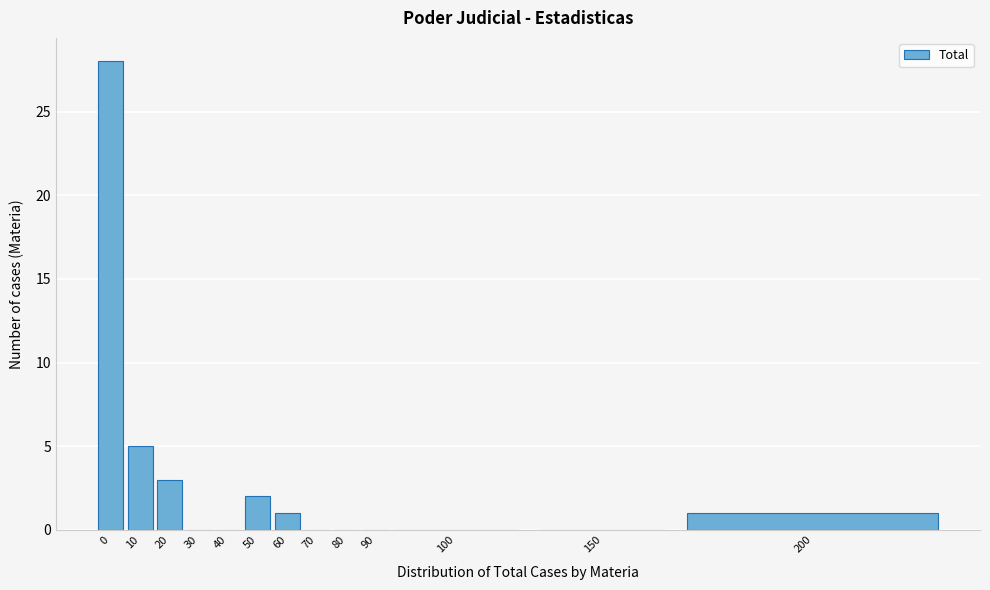

Reading left to right, extract all data points from this chart.

0=28	10=5	20=3	30=0	40=0	50=2	60=1	70=0	80=0	90=0	100=0	150=0	200=1